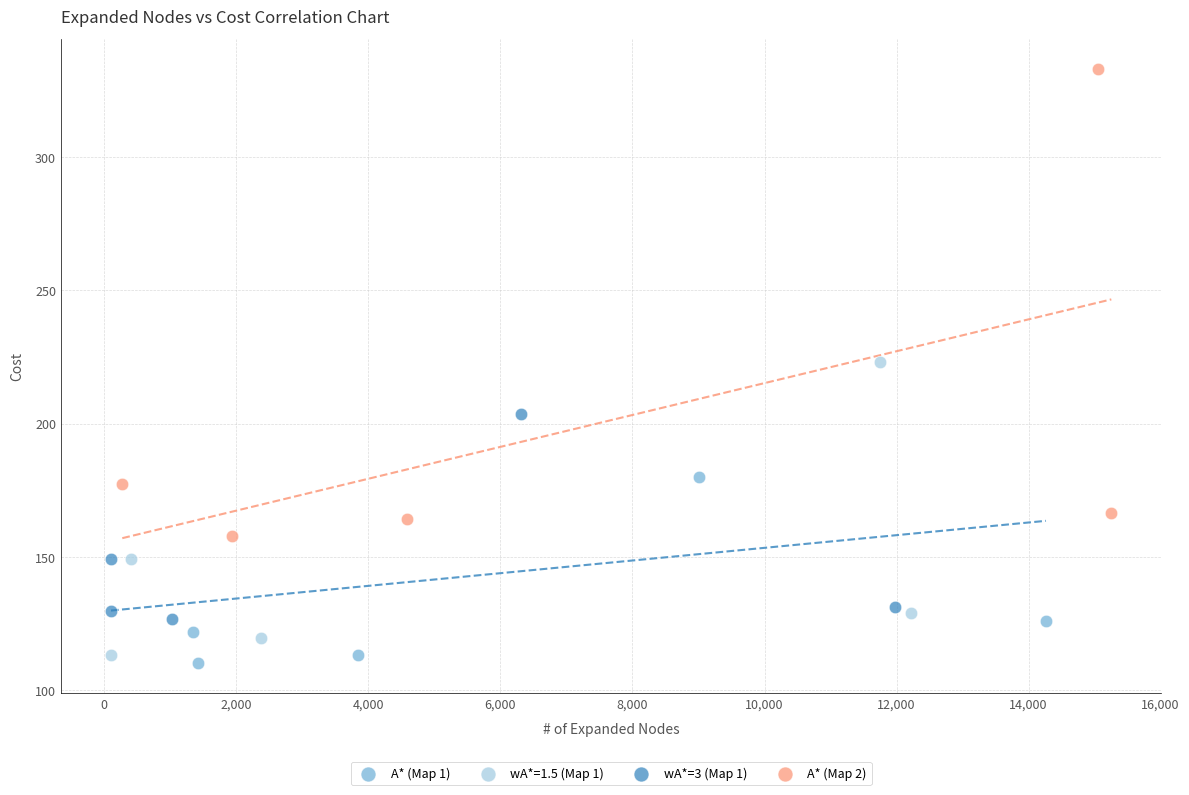

Which series reaches the minimum Y coordinate?

A* (Map 1)